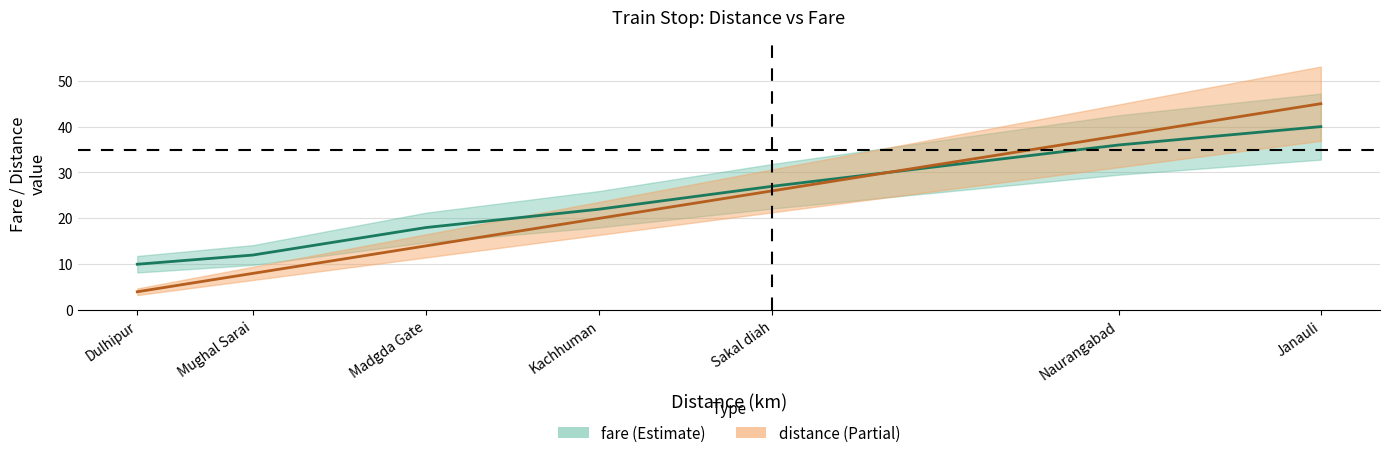

Where is distance nearest to the value 24?

Sakal diah